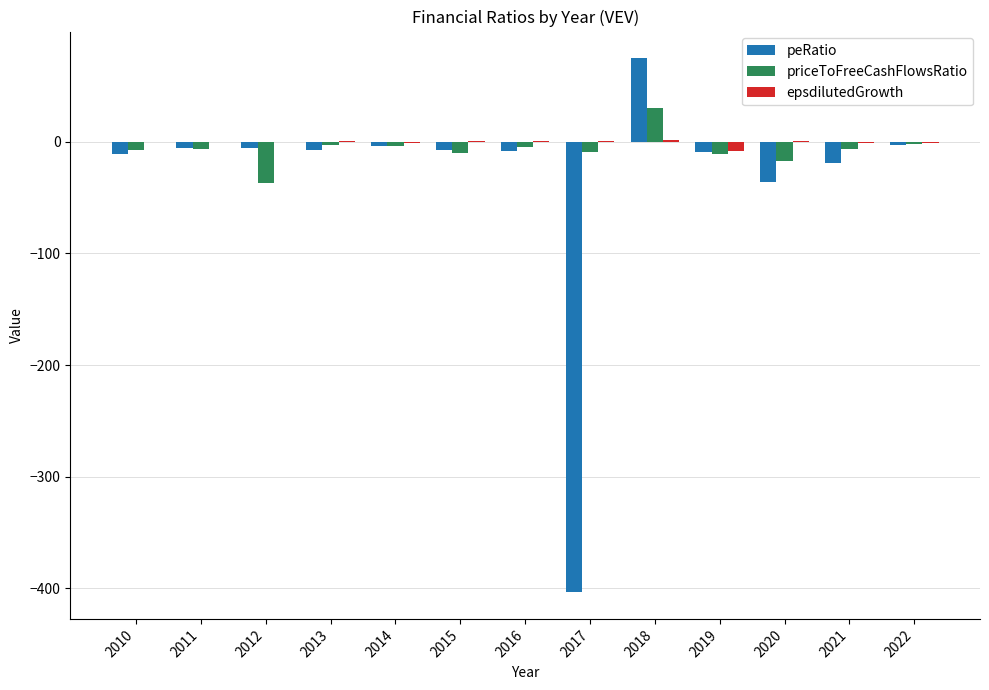

What is the sum of all epsdilutedGrowth values?

-7.8